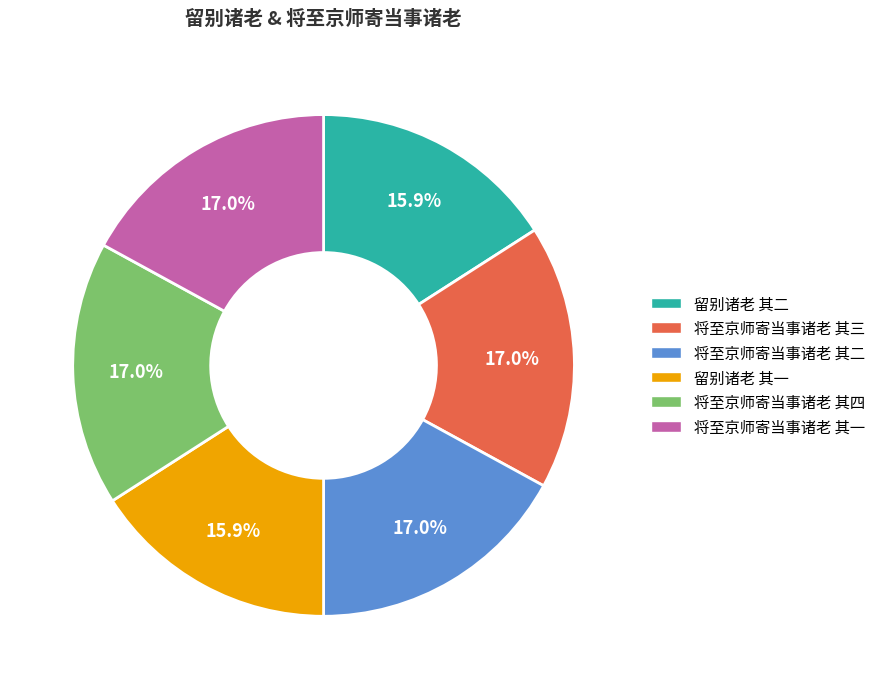

What percentage is NOT represented by 将至京师寄当事诸老 其四?

83.0%